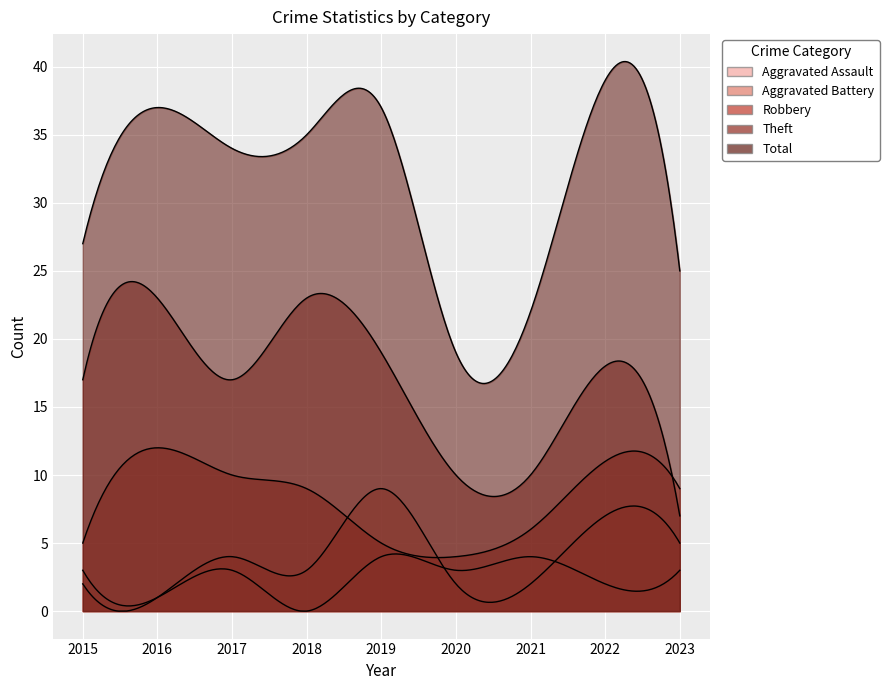

What is the value of the Aggravated Battery point at the 9th from the left?

5